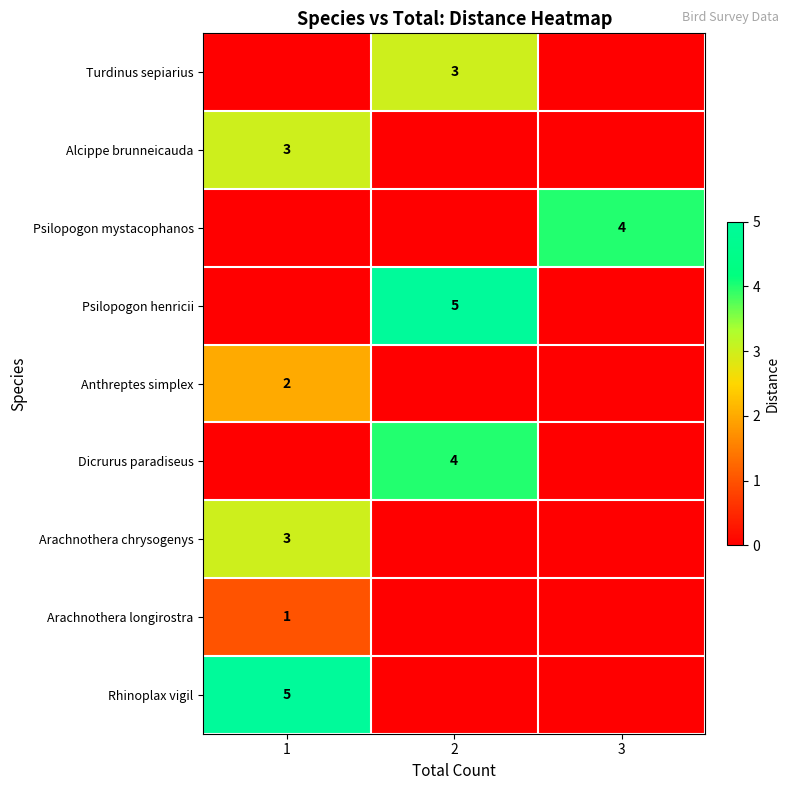

At which label is row_0 closest to 1?

1